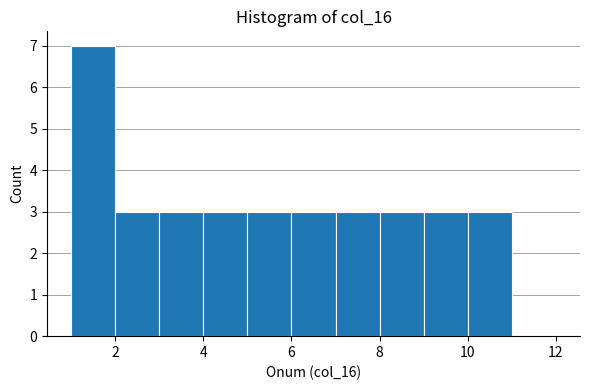

Which range on the x-axis has the tallest bar?

1 to 2